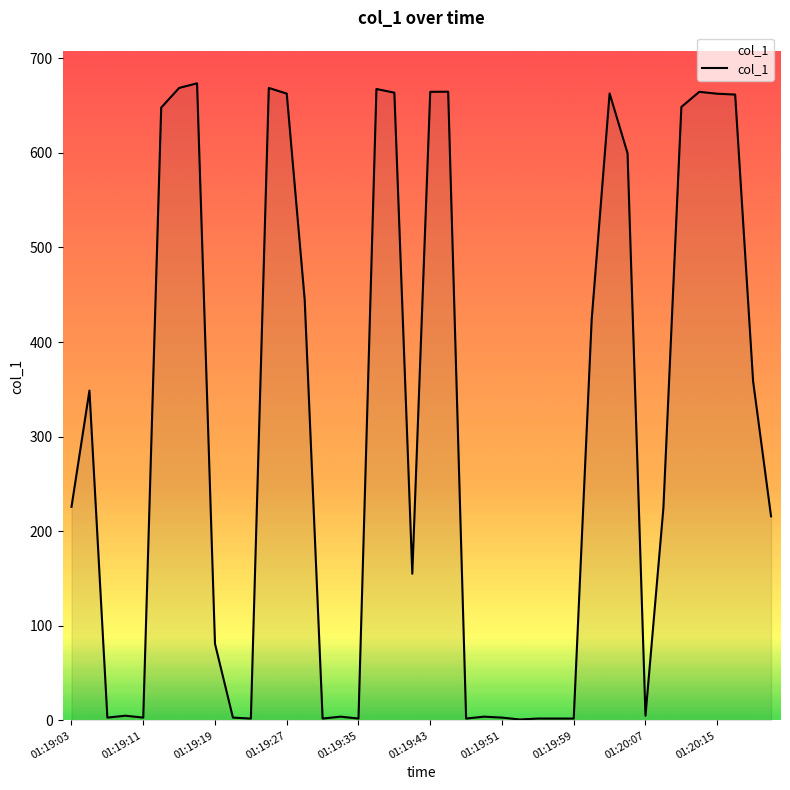

What is the maximum value shown in the chart?

673.5